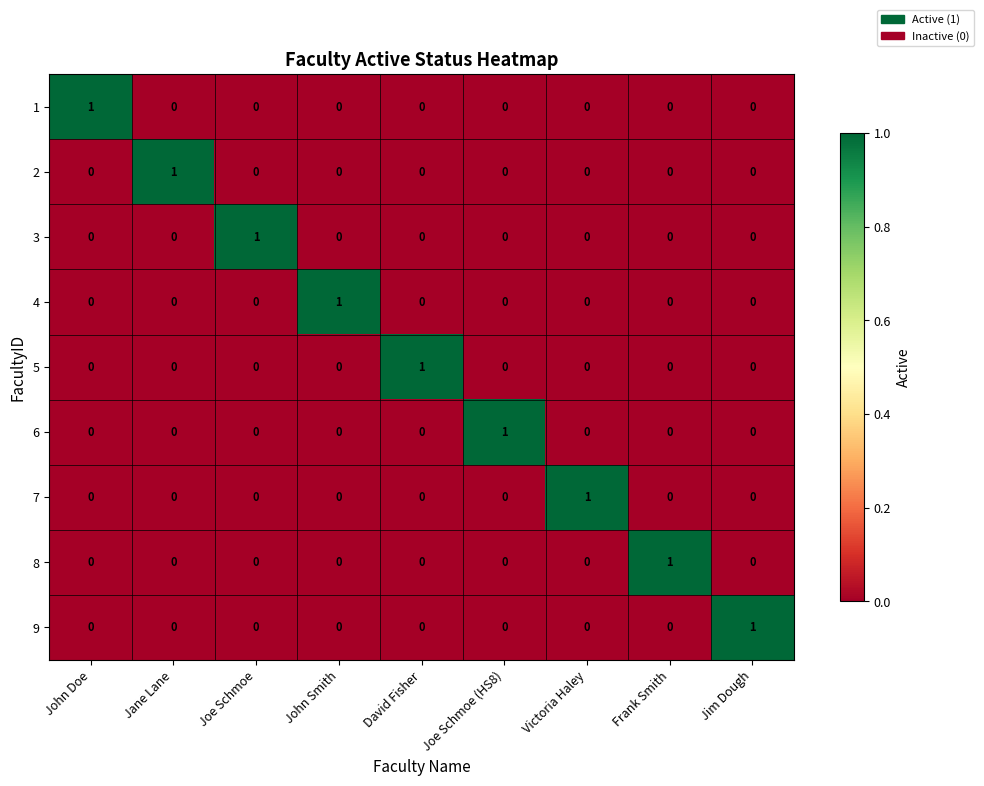

Which category has the highest value in the 9 series?

Jim Dough